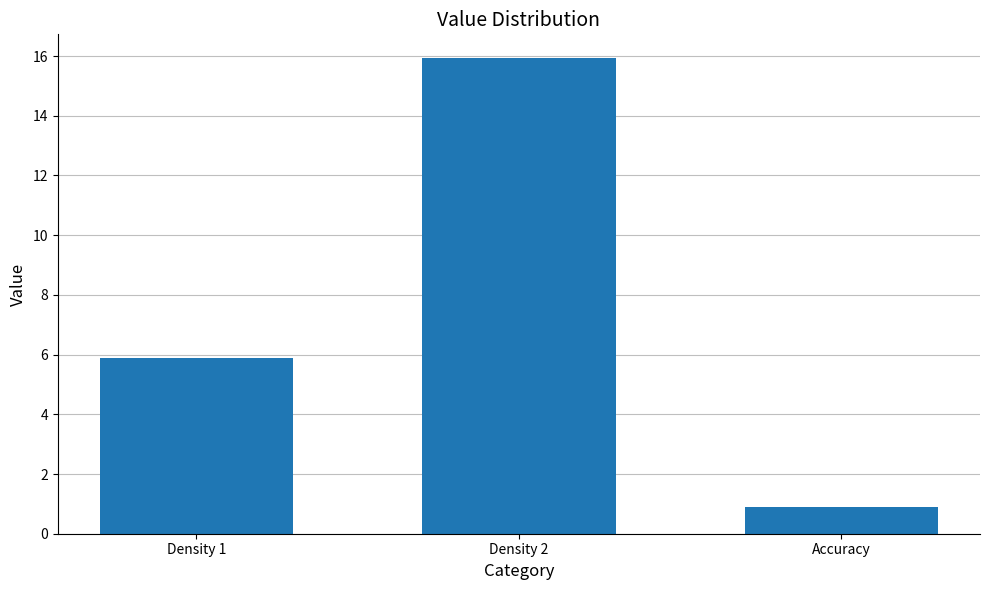

Between Accuracy and Density 1, which is larger?

Density 1